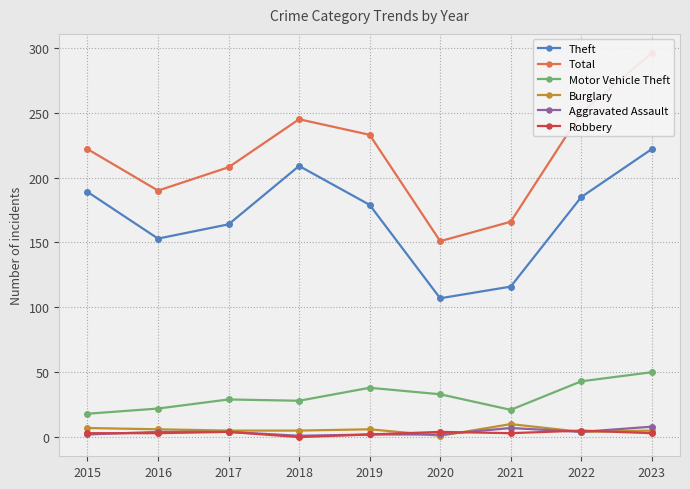

Which series has the largest range (max minus min)?

Total